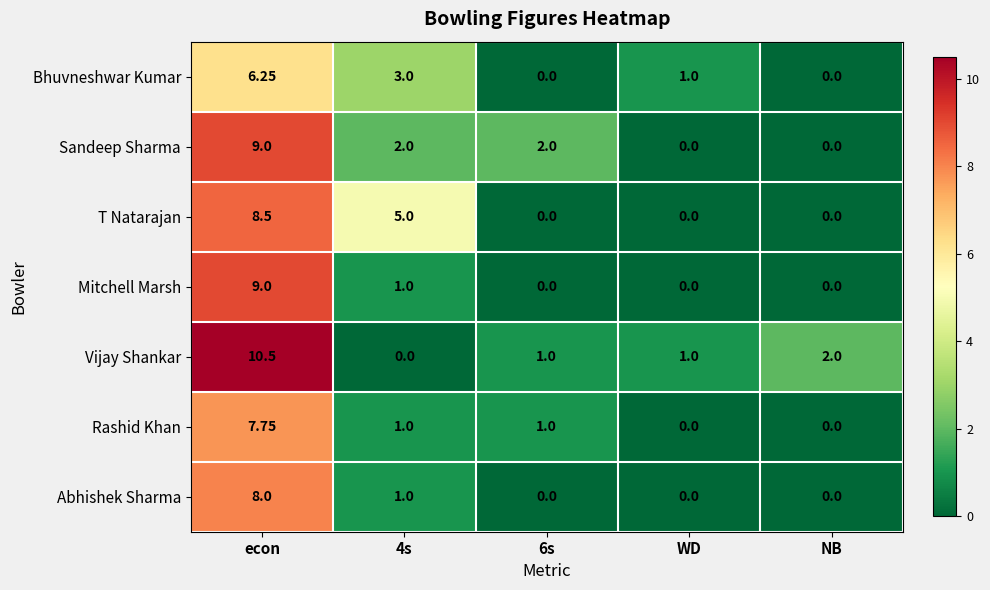

Which series has the largest range (max minus min)?

Vijay Shankar